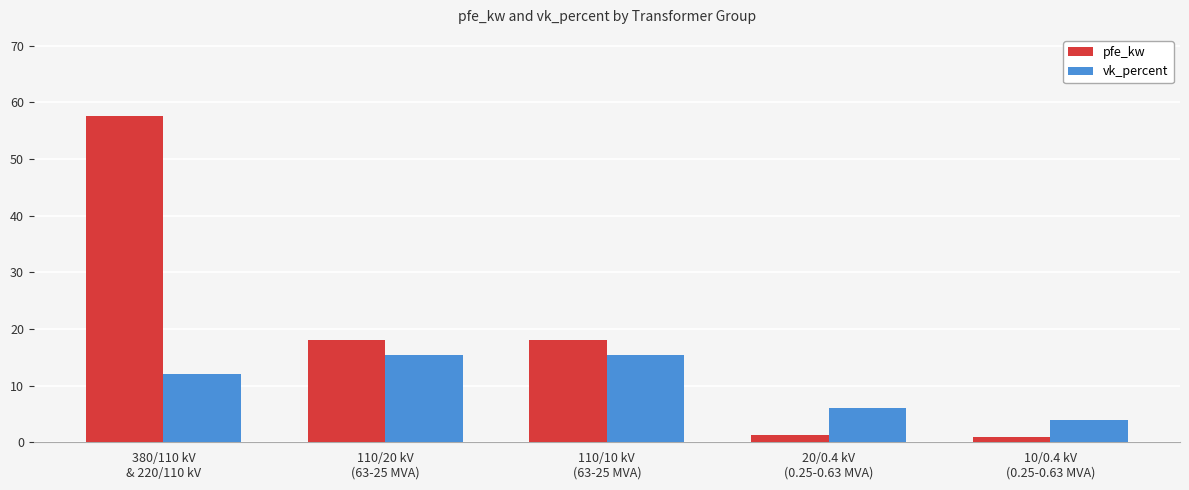

At which label does vk_percent reach its minimum?

10/0.4 kV
(0.25-0.63 MVA)